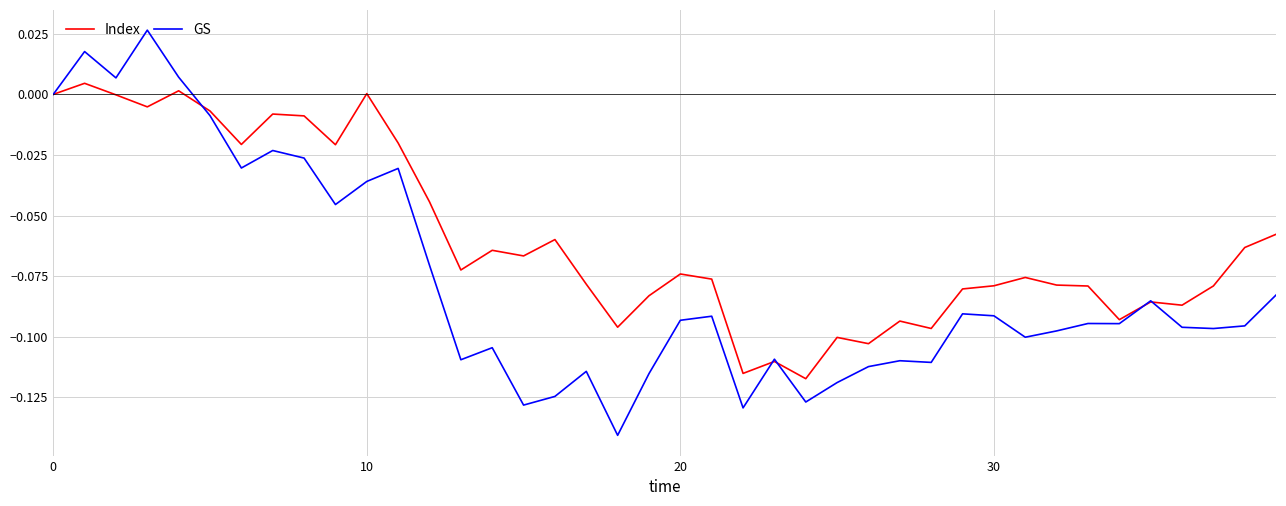

Rank the series by their average value, from highest to lowest.

Index, GS